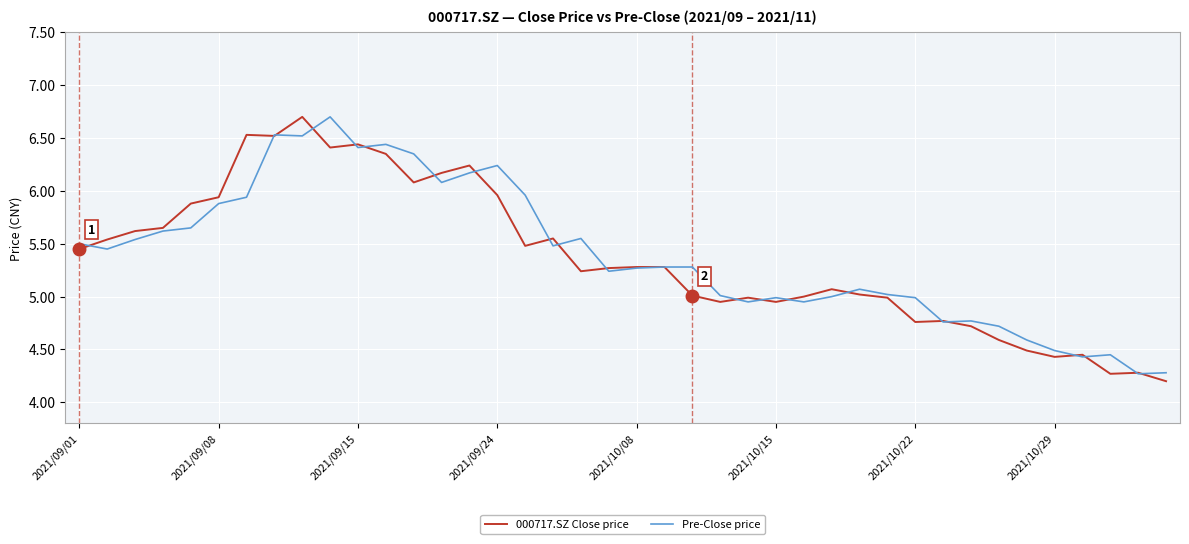

What is the highest value of the Pre-Close price series?

6.7